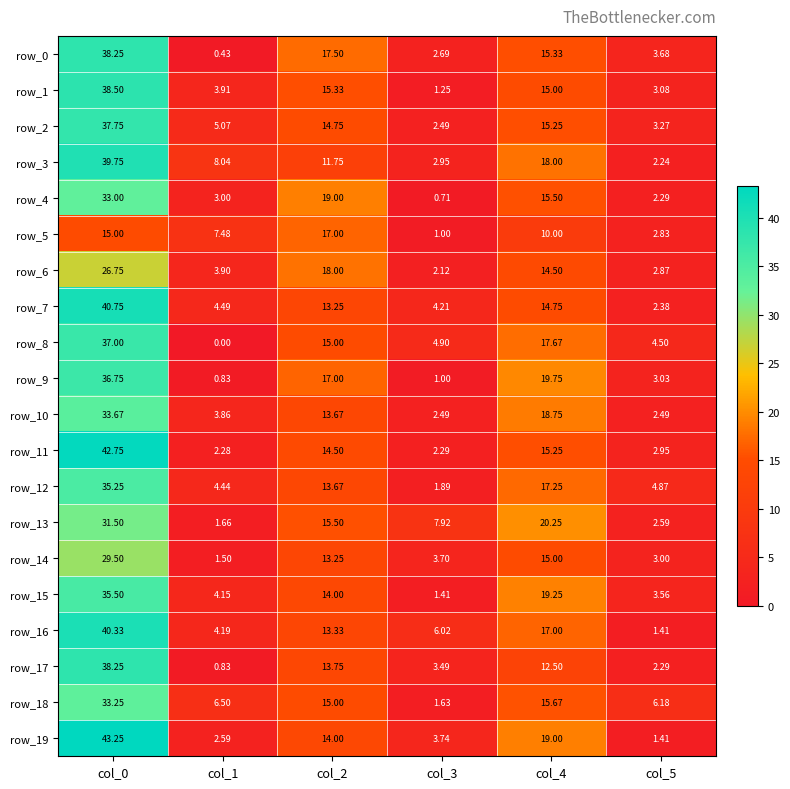

Is the value of row_15 at col_0 greater than the value of row_5 at col_1?

Yes